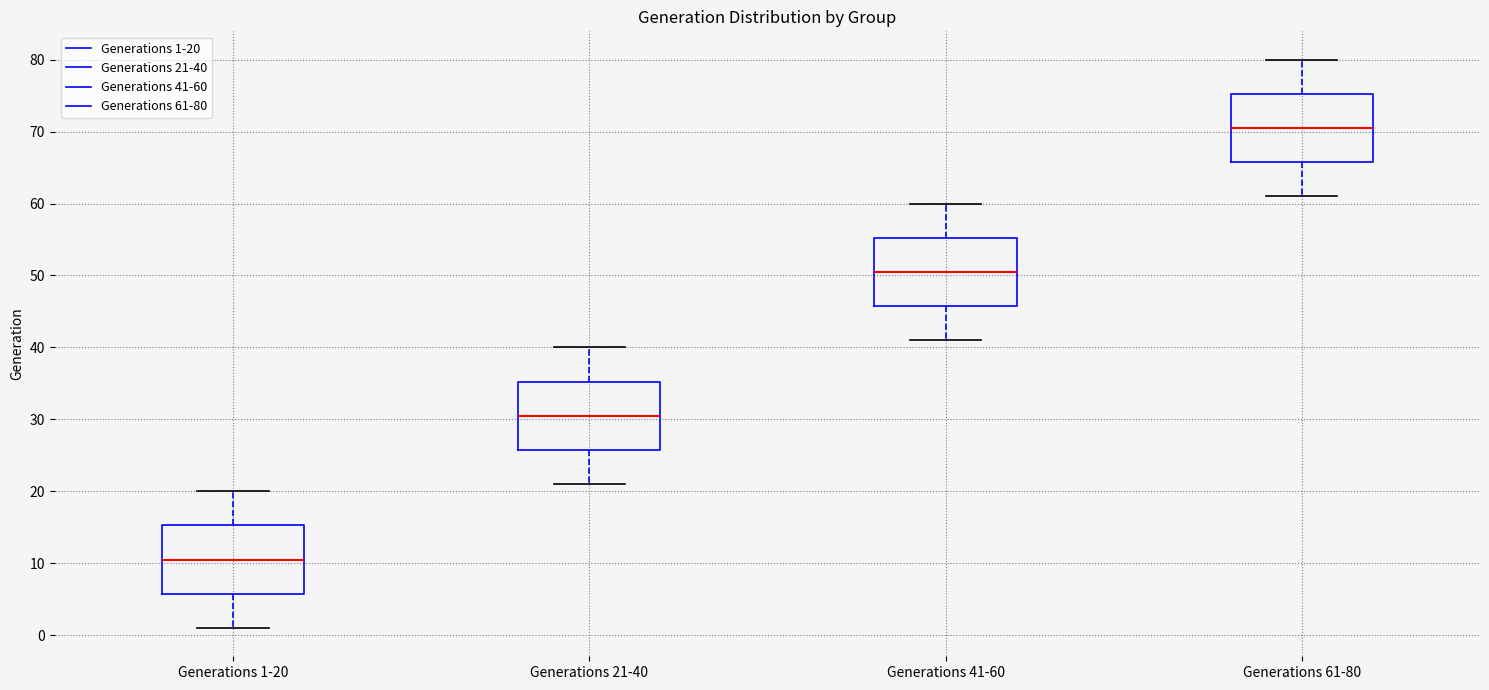

Where is the lower edge of the box for Generations 41-60 on the y-axis? The values are not printed on the chart, so give them approximately, as read against the axis.

46